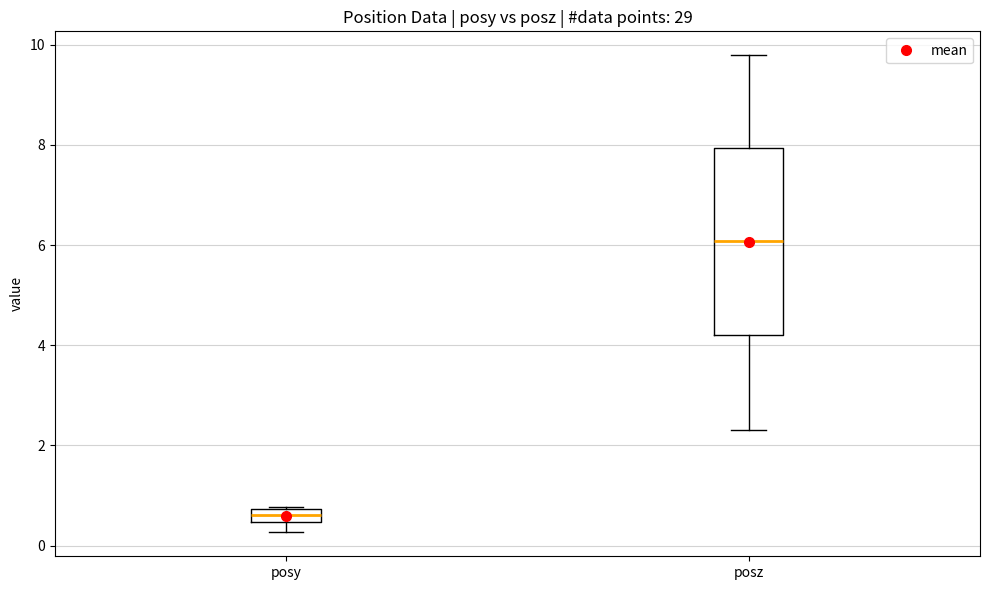

Which box has the highest median line?

posz